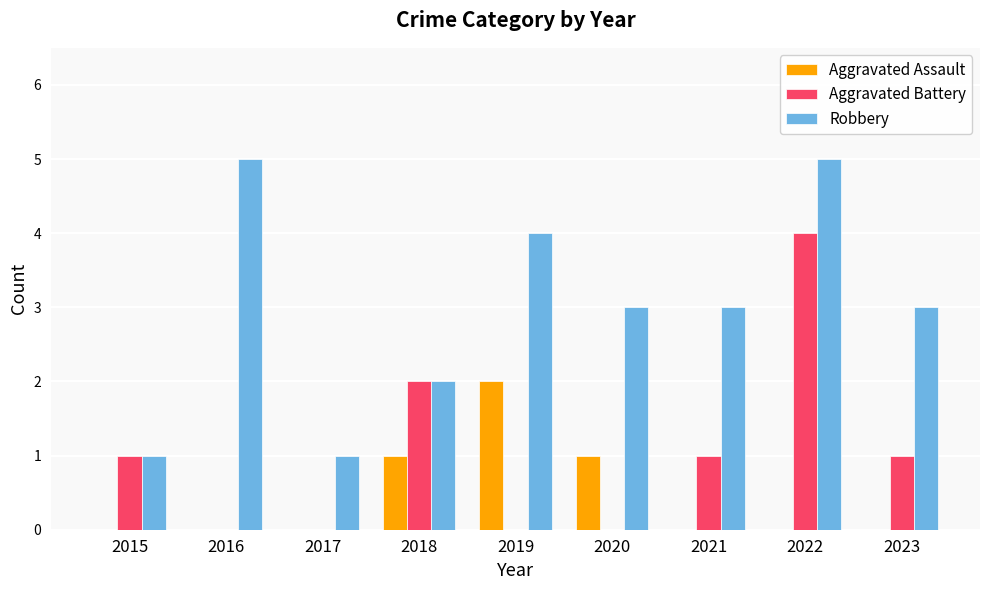

Which series changed the most between 2022 and 2023?

Aggravated Battery